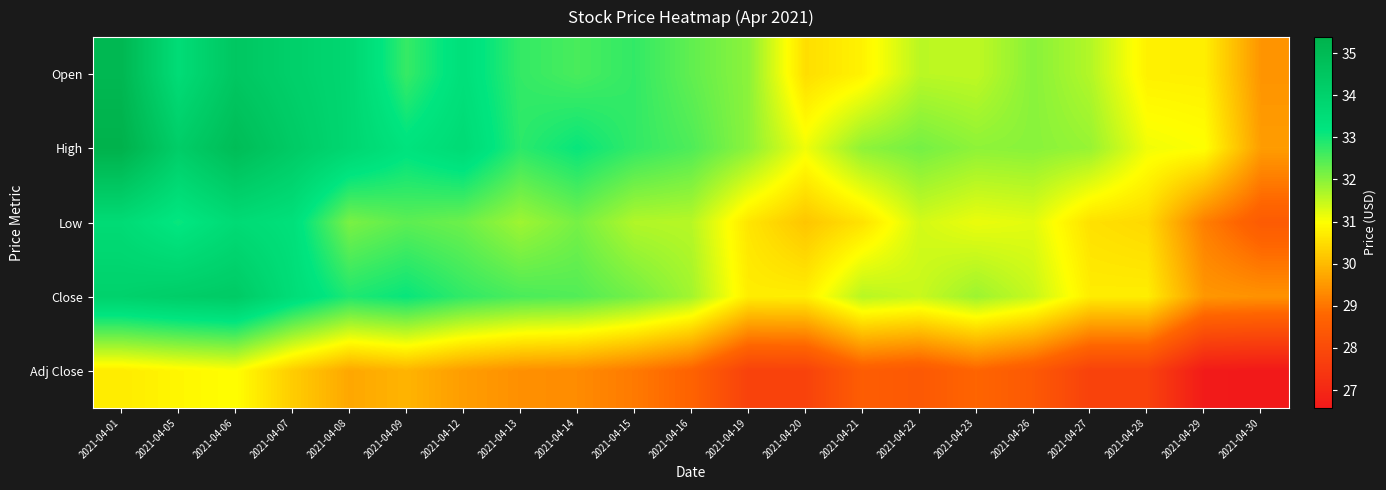

At how many categories does at least one series exceed 34?

4